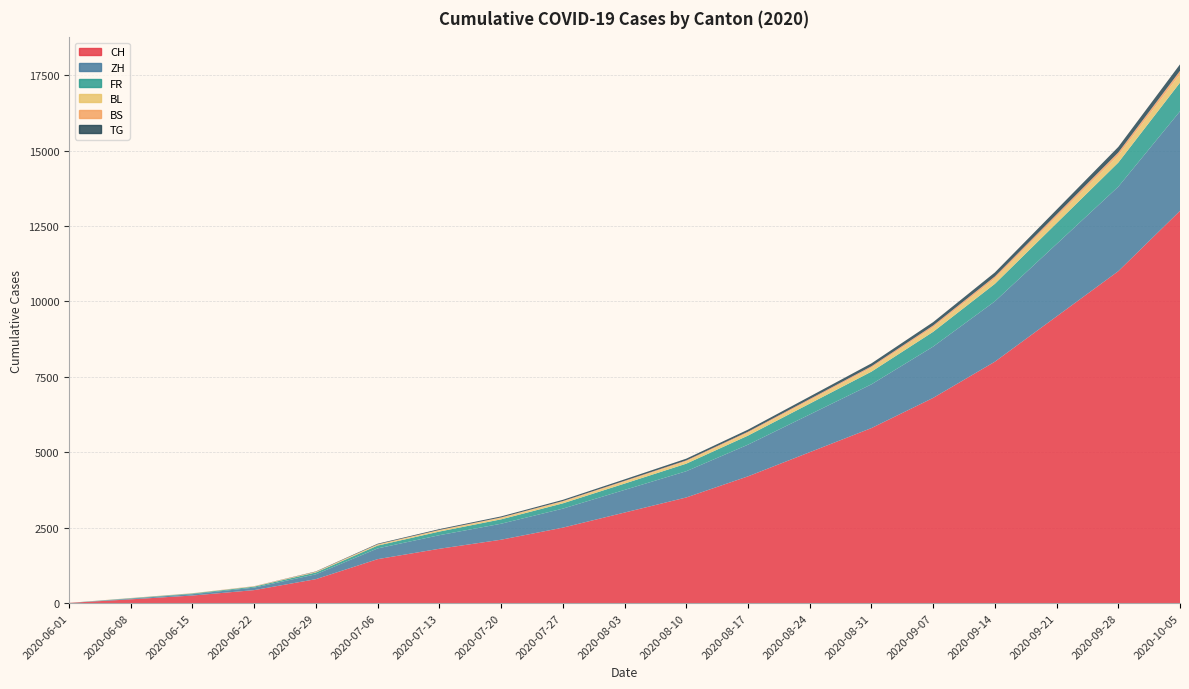

Reading left to right, list all the values displayed in this chart.

CH: 6	124	250	430	793	1456	1800	2100	2500	3000	3500	4200	5000	5800	6800	8000	9500	11000	13000
ZH: 0	23	45	83	161	356	450	530	630	750	870	1050	1250	1450	1700	2000	2400	2800	3300
FR: 0	13	22	32	61	94	120	145	175	210	250	300	360	420	490	580	690	800	950
BL: 1	3	4	7	17	29	38	45	54	65	78	93	110	128	150	175	208	240	280
BS: 0	4	5	7	7	12	16	19	22	26	30	36	43	50	59	69	82	95	111
TG: 0	1	1	2	11	21	28	34	41	49	58	69	82	96	112	133	158	183	215